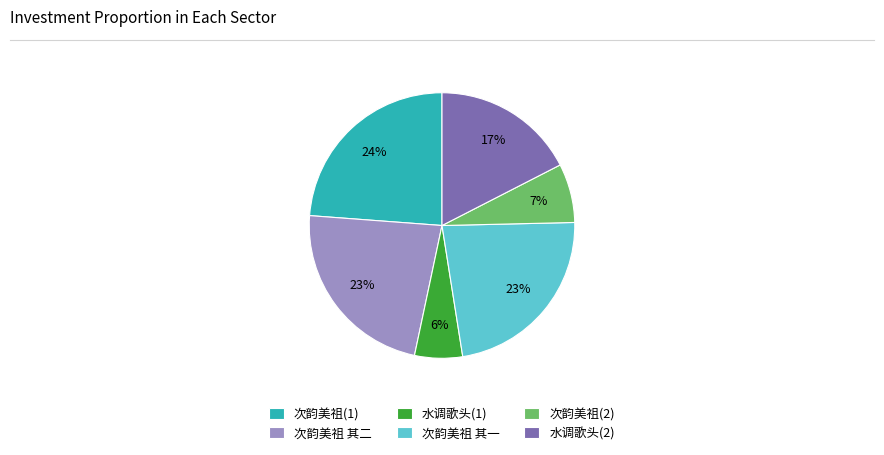

Count the number of slices in the pie.

6